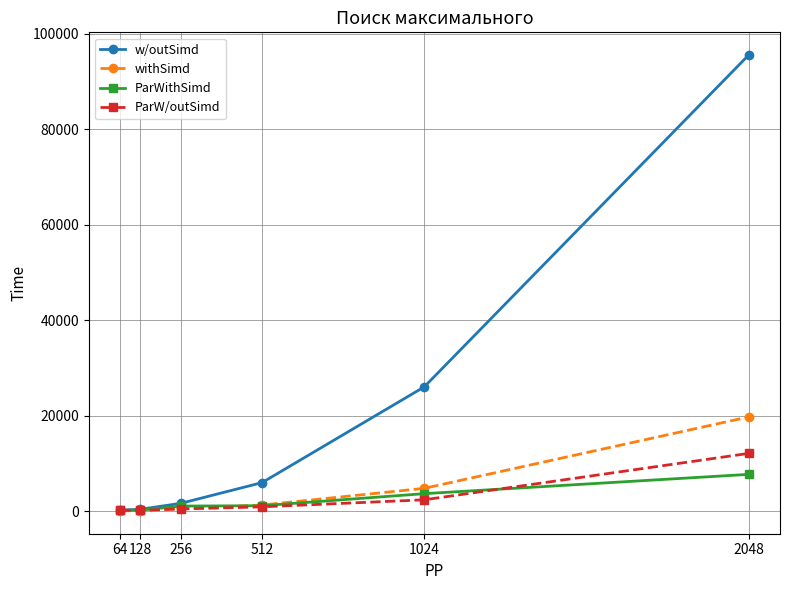

What is the highest value of the withSimd series?

19720